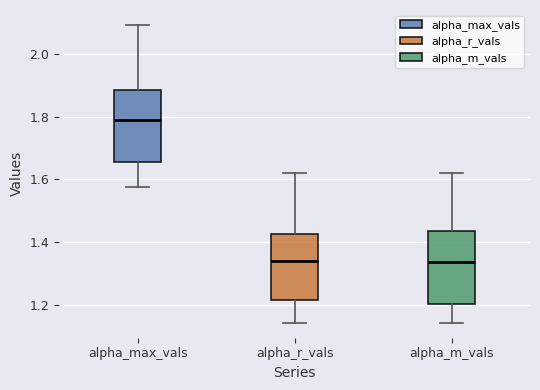

Reading left to right, transcribe this box plot: for each box, give where its median line is, the range the box spans, and where its two whiskers end, as read against the y-axis. The values are not printed on the chart, so give them approximately, as read against the axis.

alpha_max_vals: median 1.80, box 1.66 to 1.88, whiskers 1.58 to 2.10
alpha_r_vals: median 1.34, box 1.22 to 1.42, whiskers 1.14 to 1.62
alpha_m_vals: median 1.34, box 1.20 to 1.44, whiskers 1.14 to 1.62